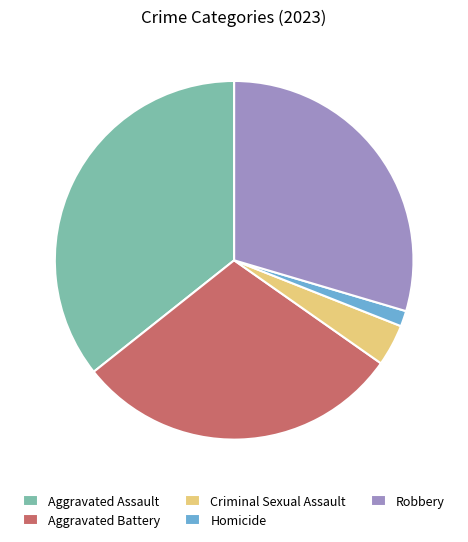

The Robbery slice represents 41% of the pie. True or false?

False